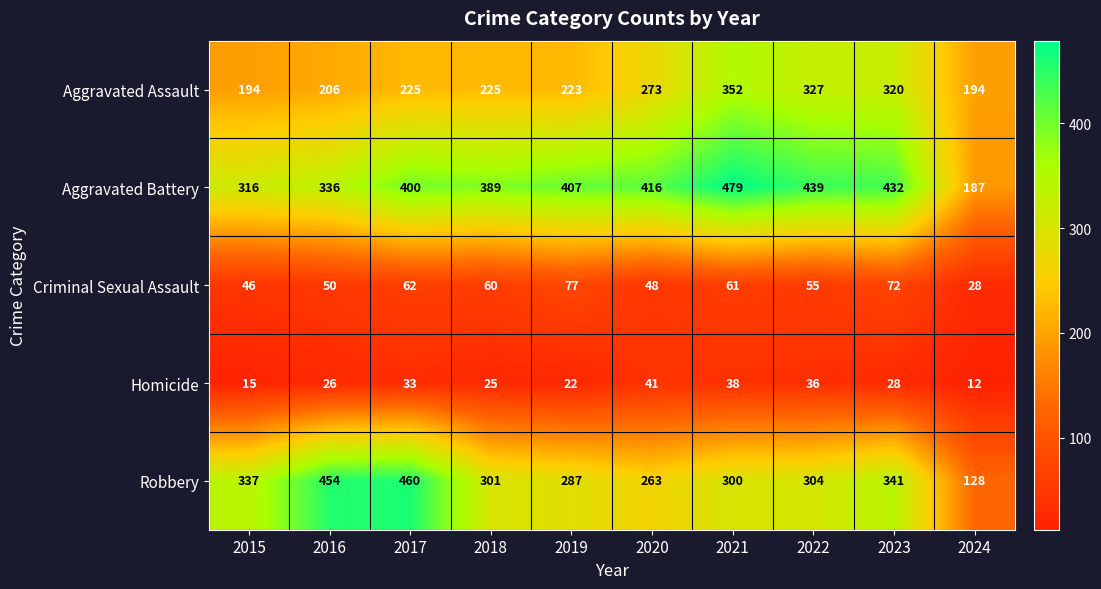

What is the average value of the Robbery series?

318